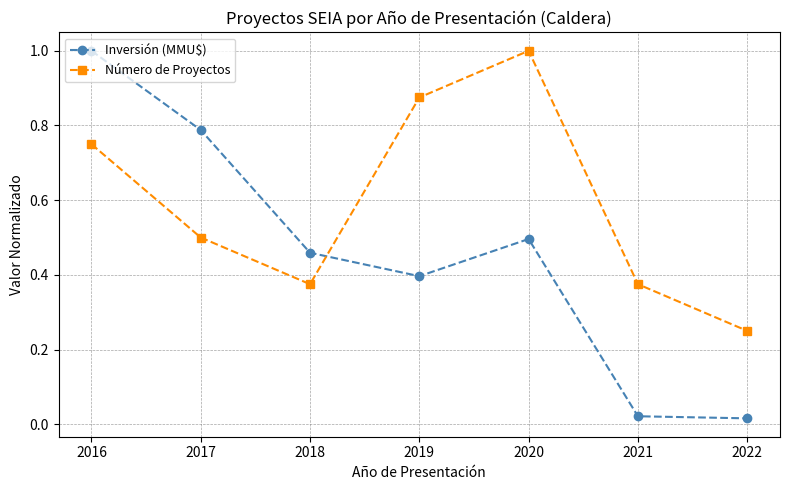

What is the highest value of the Inversión (MMU$) series?

1.0